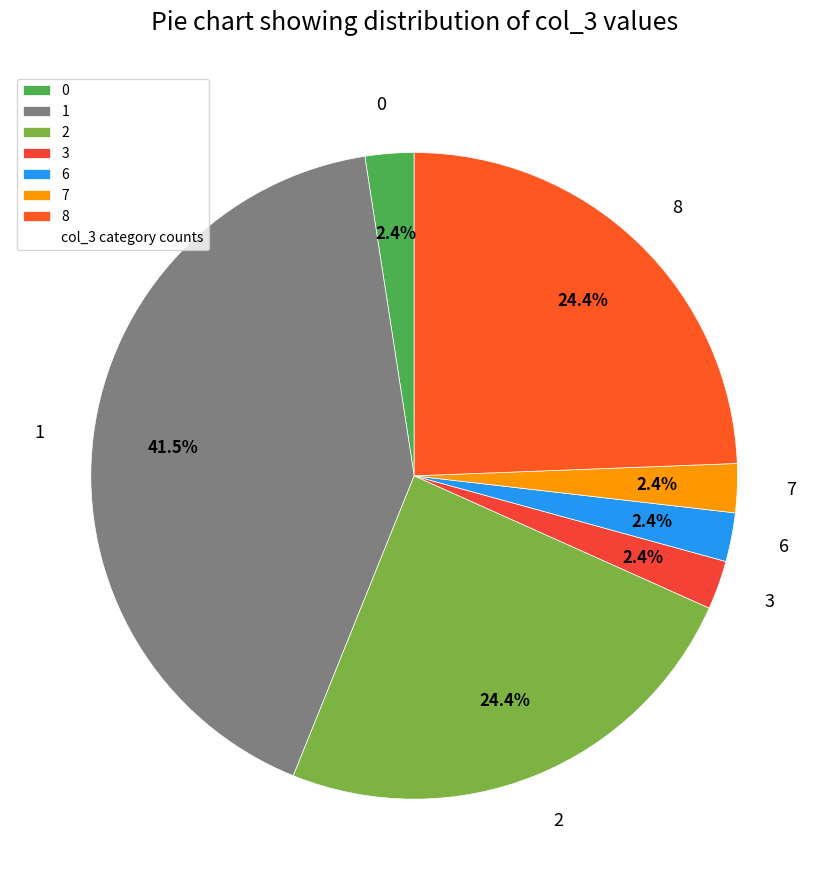

Between 8 and 3, which is larger?

8